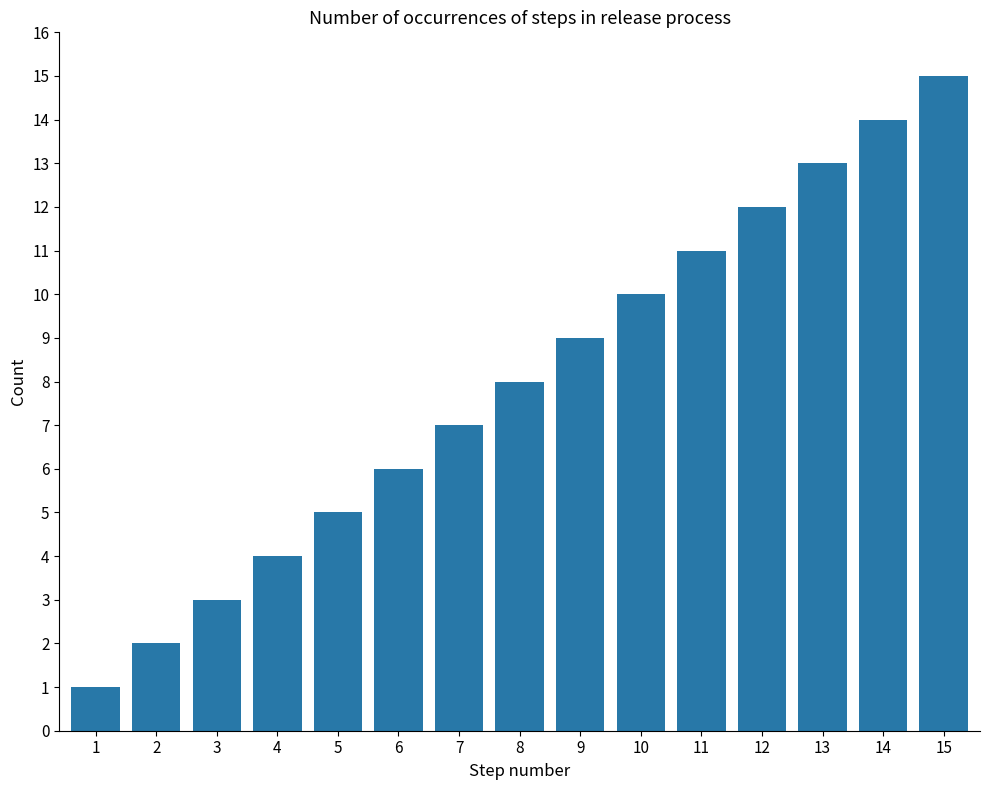

Which category has the lowest value across all series?

1